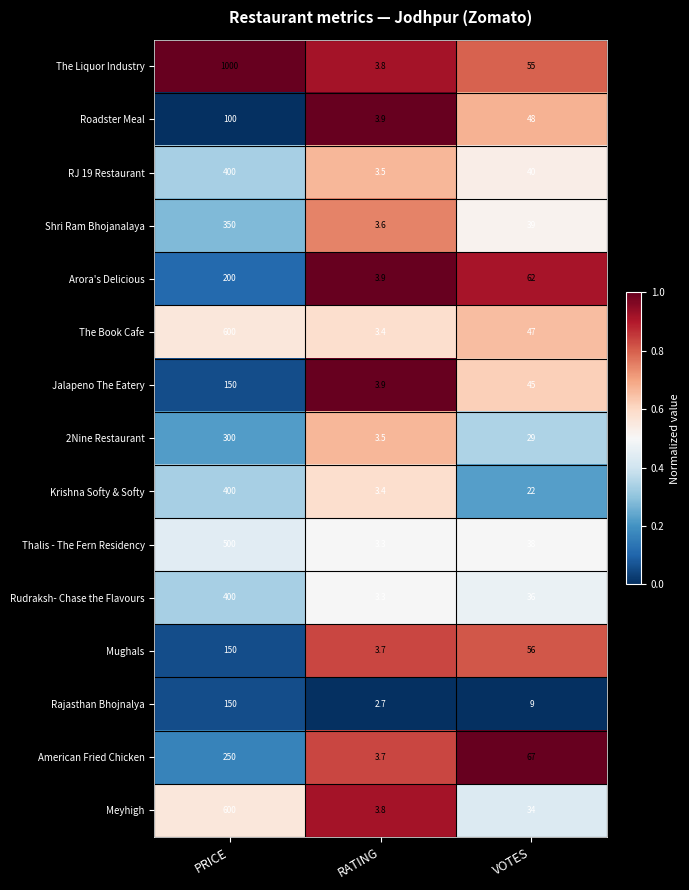

True or false: Roadster Meal has a value of 19.2 at VOTES.

False